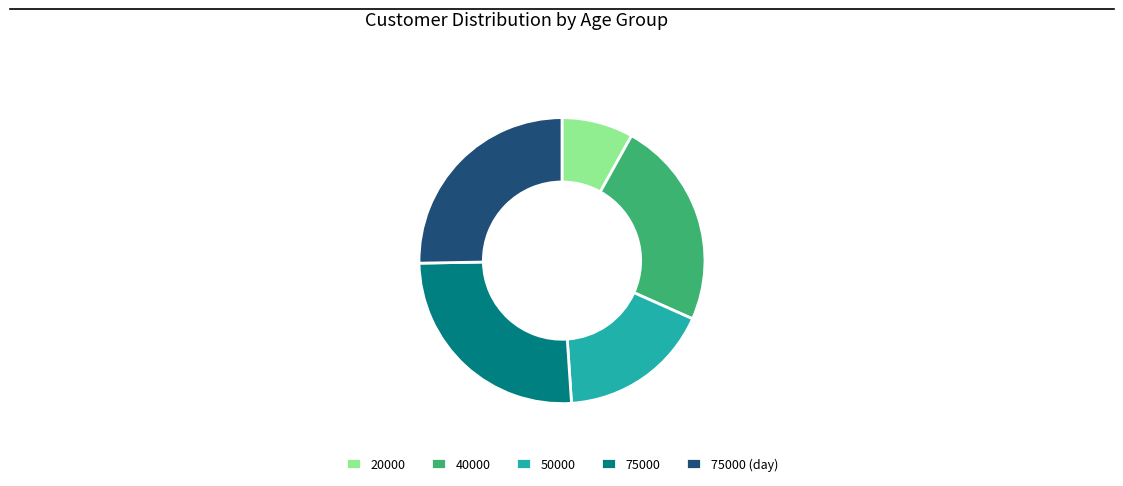

Is there a majority slice in this chart?

No